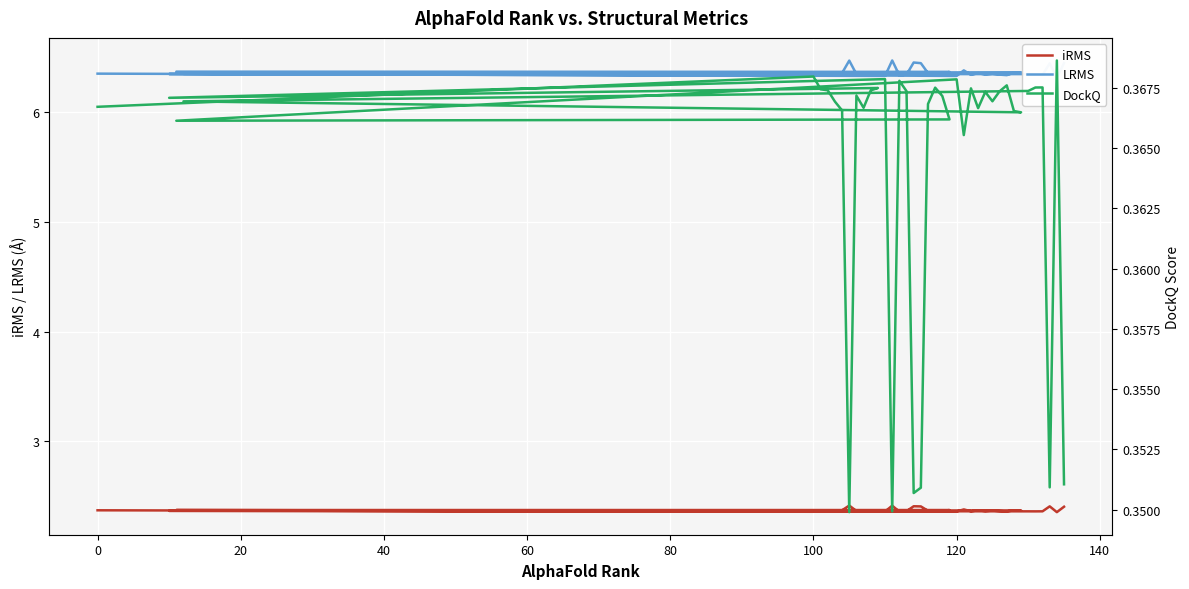

Does the chart display data point markers on the line(s)?

No